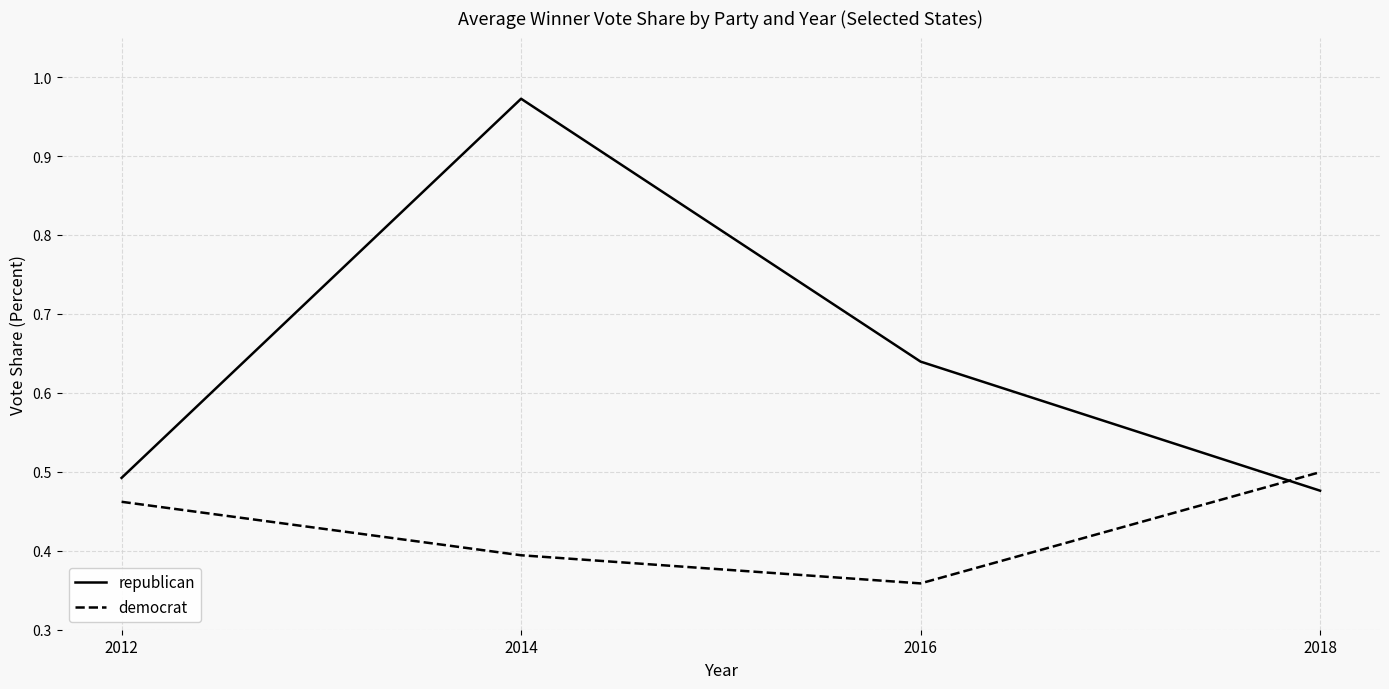

At which label is republican closest to 0?

2018